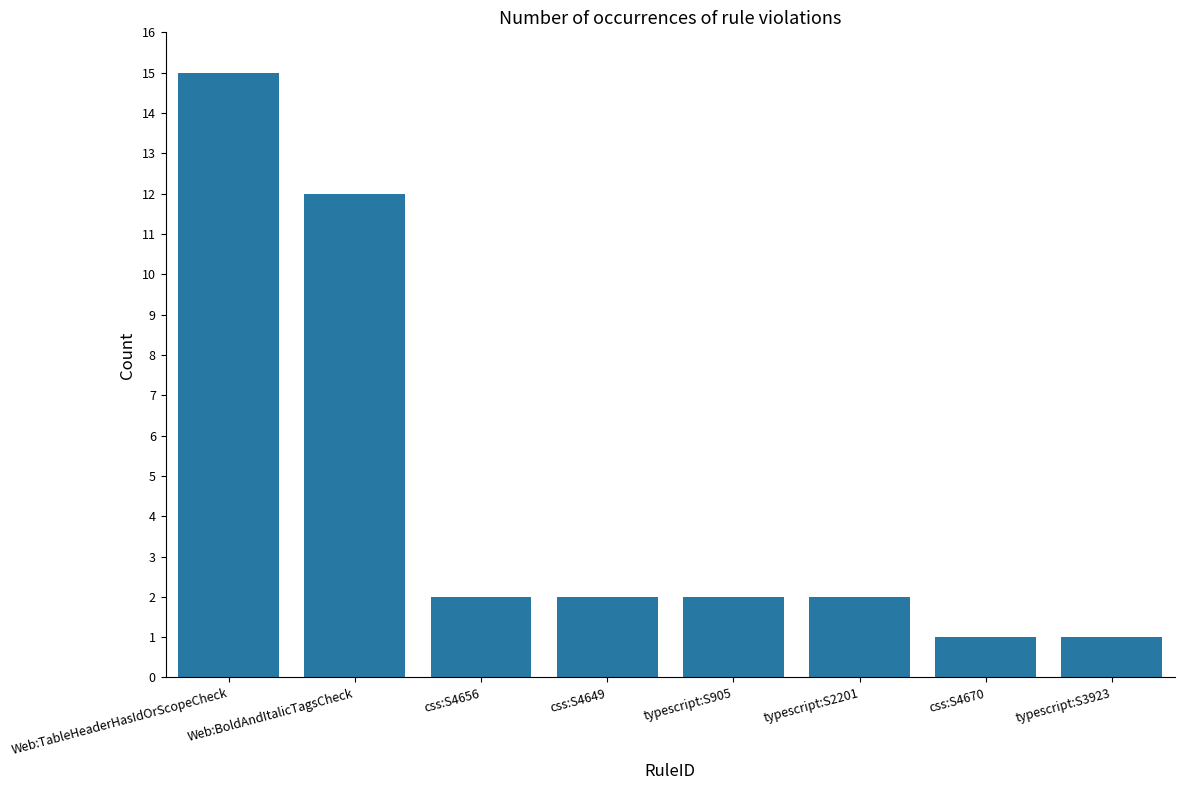

Which category has the highest value across all series?

Web:TableHeaderHasIdOrScopeCheck